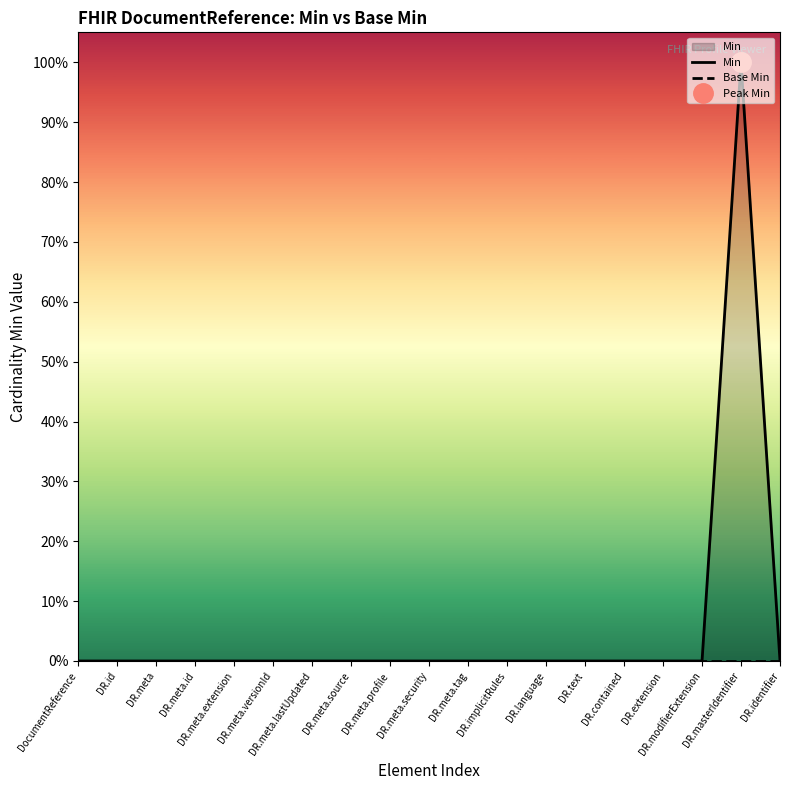

True or false: Min and Base Min intersect in this chart.

False